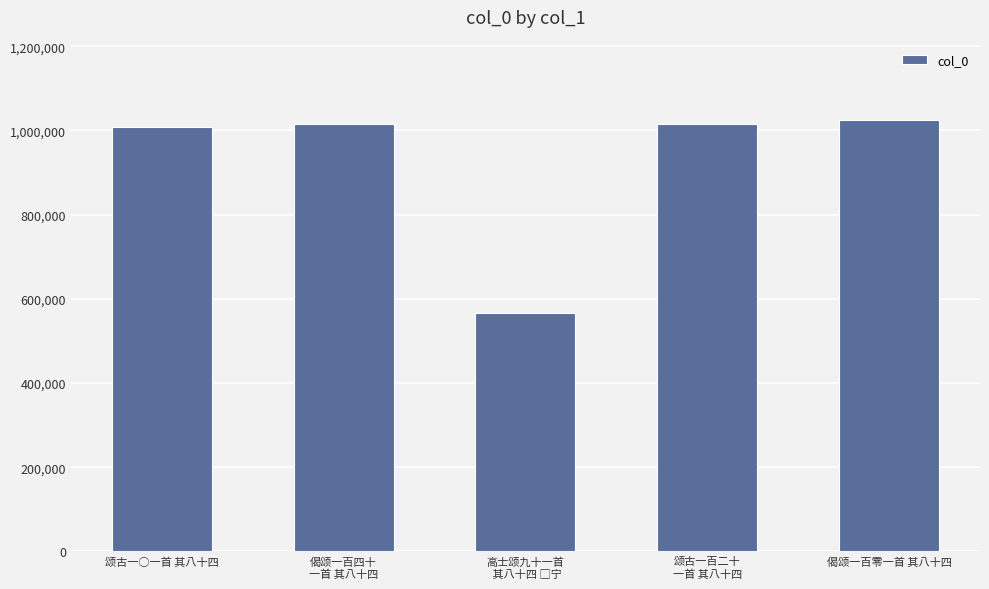

What is the sum of all values?

4629417